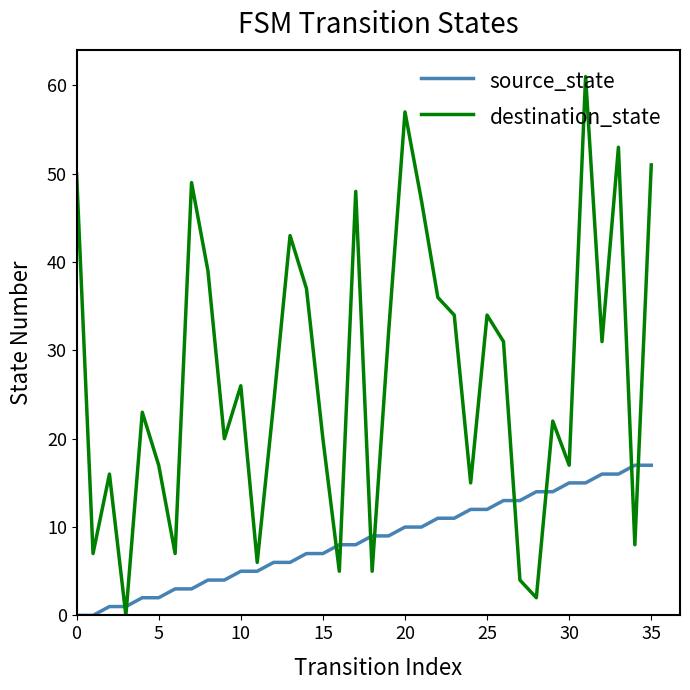

What is the difference between the maximum and minimum values in the source_state series?

17